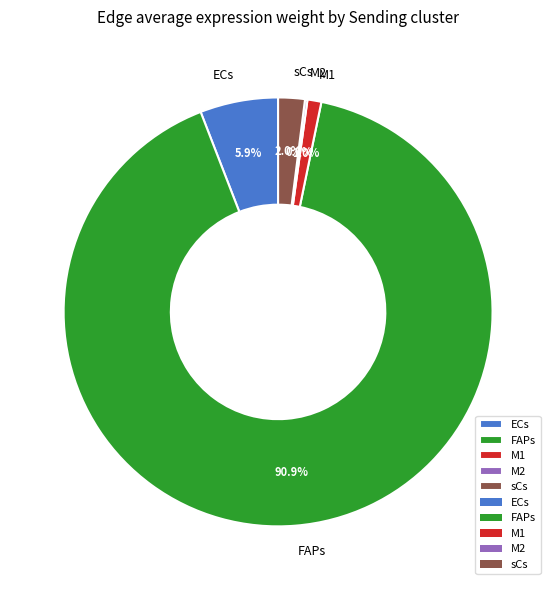

Is there any slice that represents more than half of the pie?

Yes